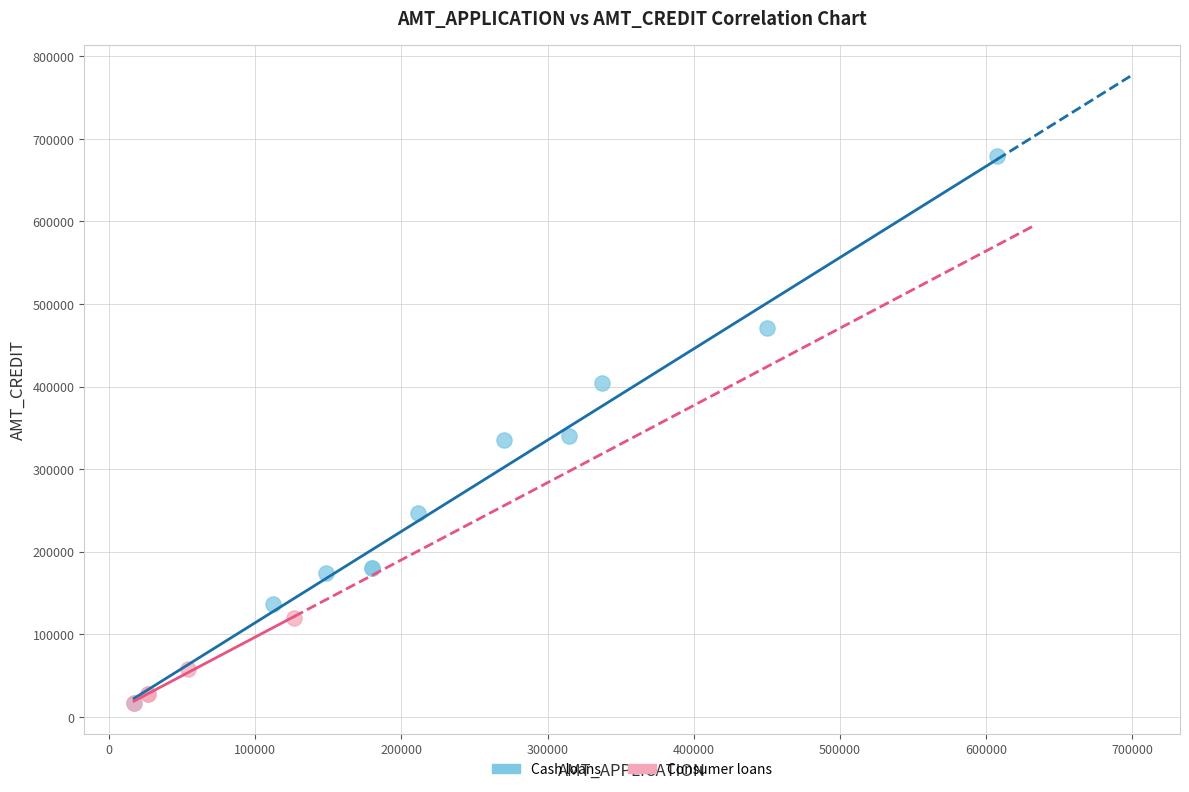

Which series has the largest Y range (max minus min)?

Cash loans